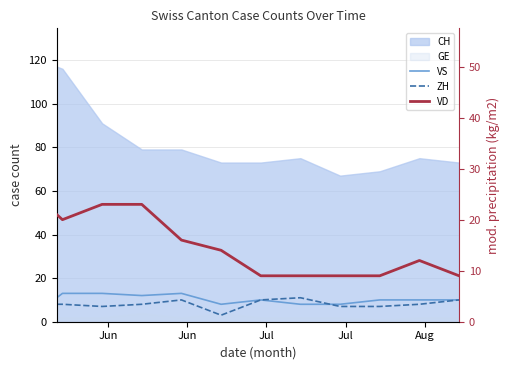

Does the chart have visible grid lines?

Yes